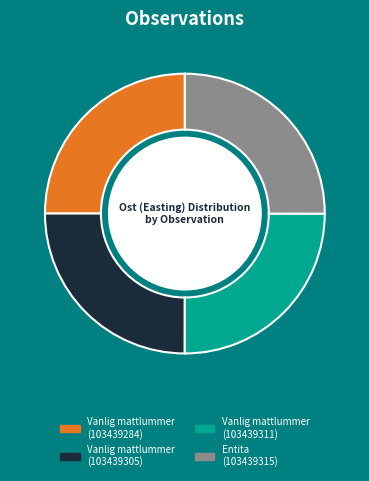

Is there any slice that represents more than half of the pie?

No